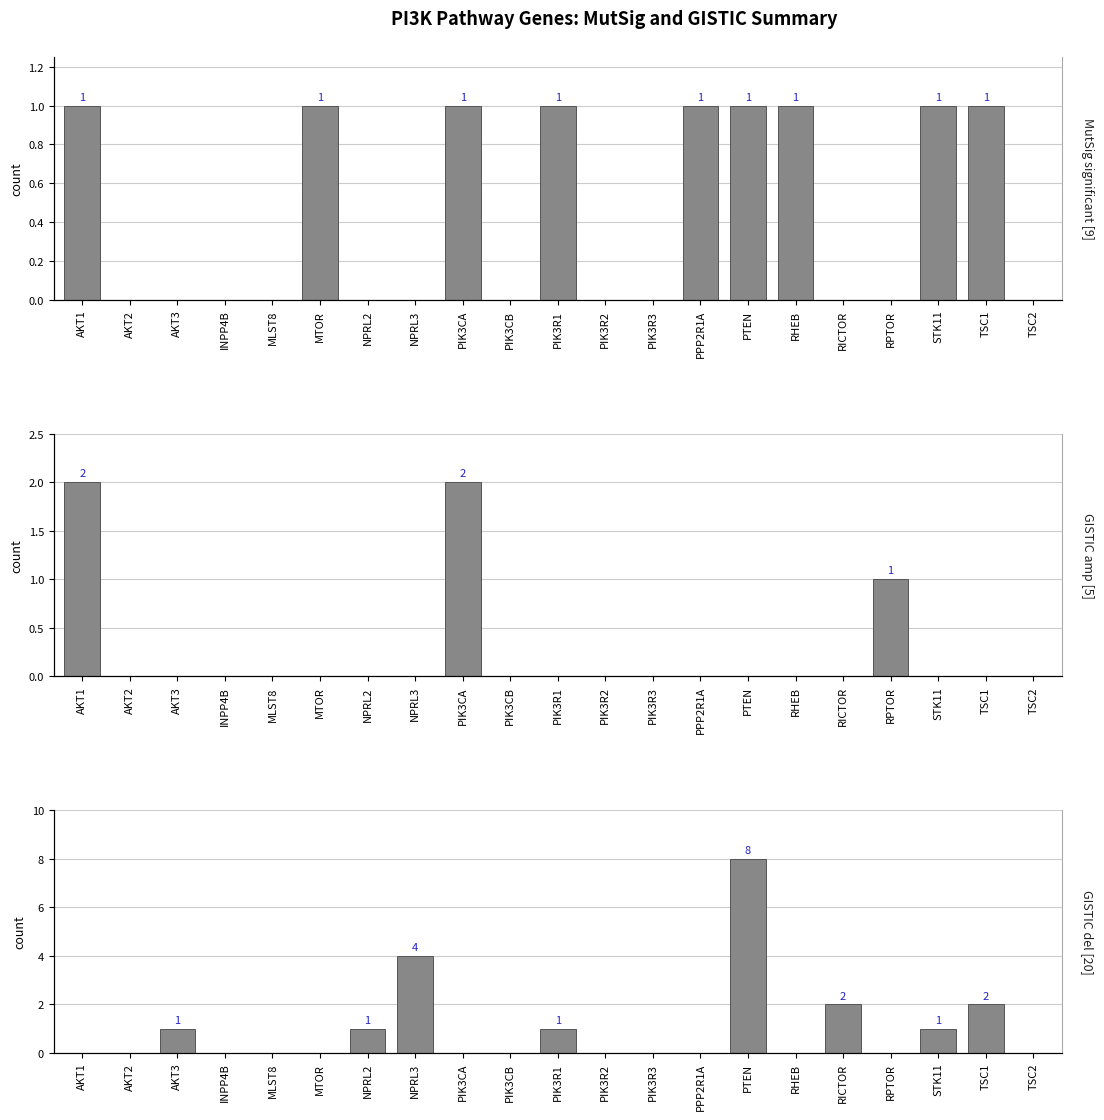

What is the difference between the highest and lowest values at PIK3CA?

2